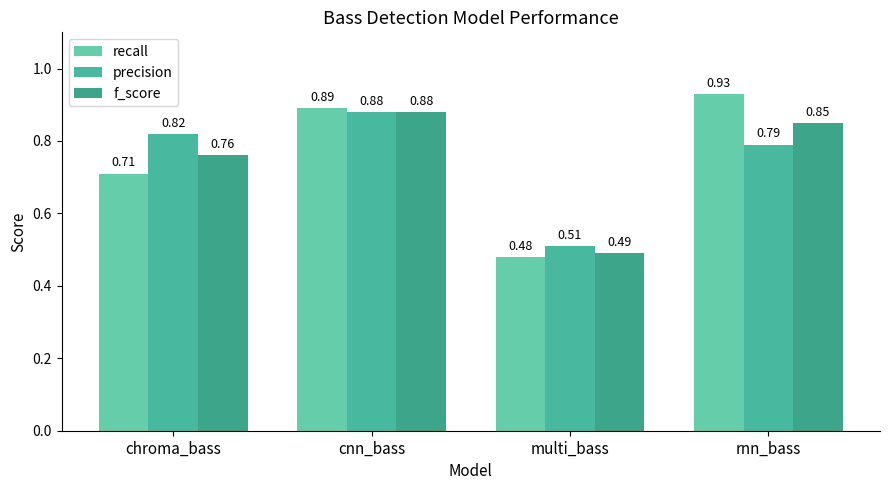

List the series in order of their peak value, highest first.

recall, precision, f_score